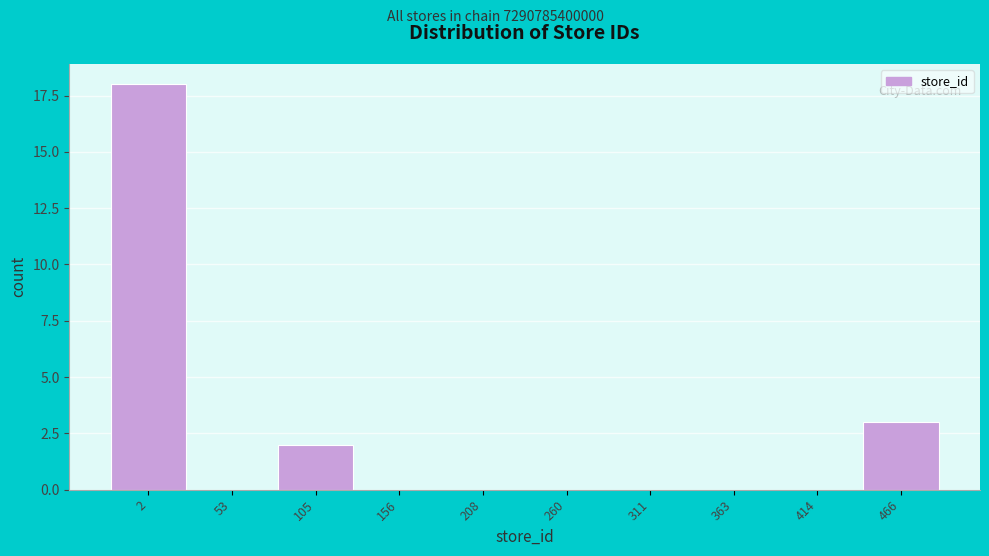

Reading left to right, what are all the values shown in this chart?

2=18	53=0	105=2	156=0	208=0	260=0	311=0	363=0	414=0	466=3